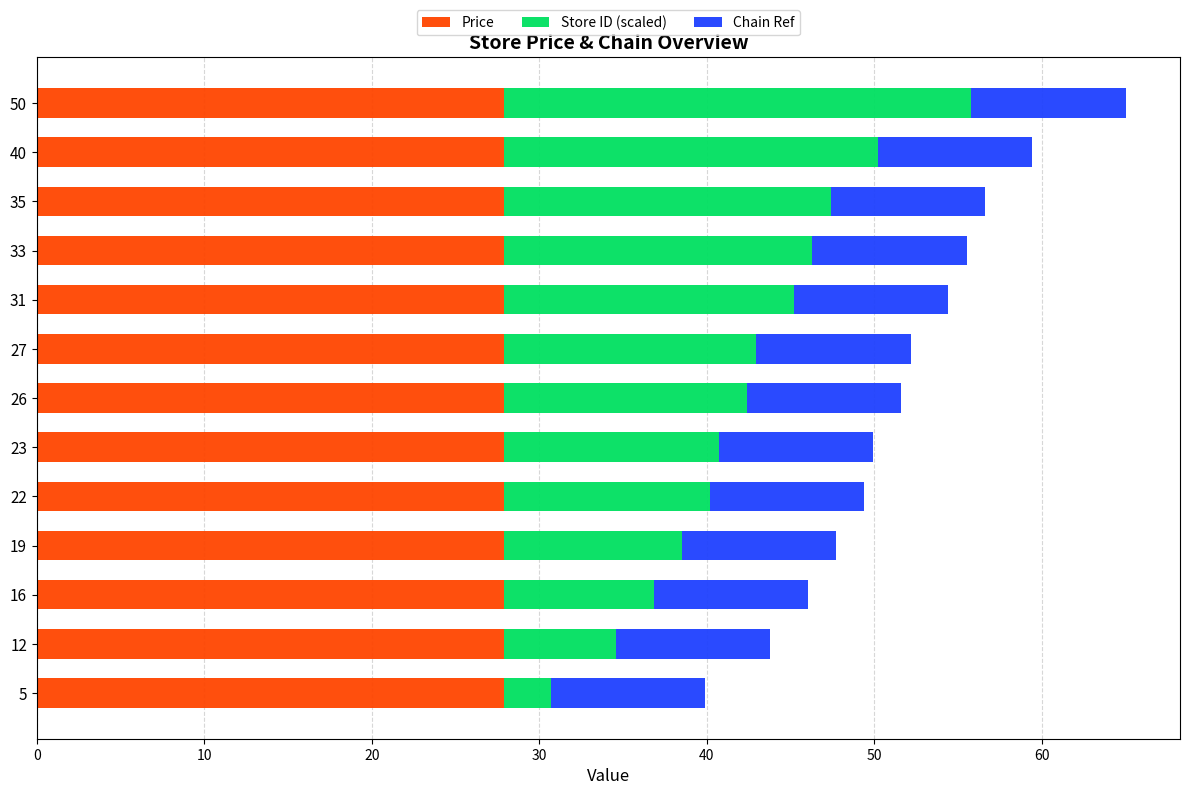

At which category is the sum across all series the highest?

50